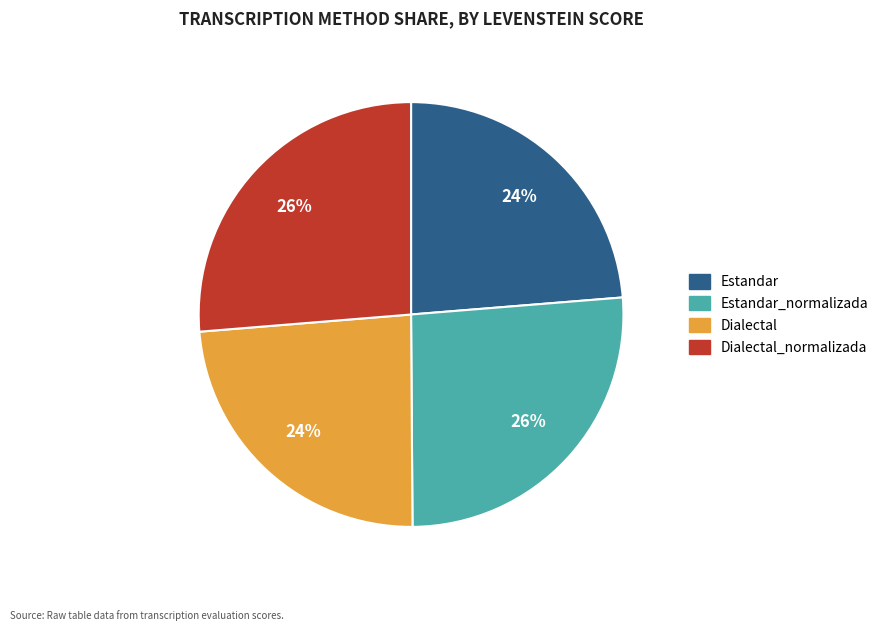

To the nearest percent, what is the average slice percentage?

25%